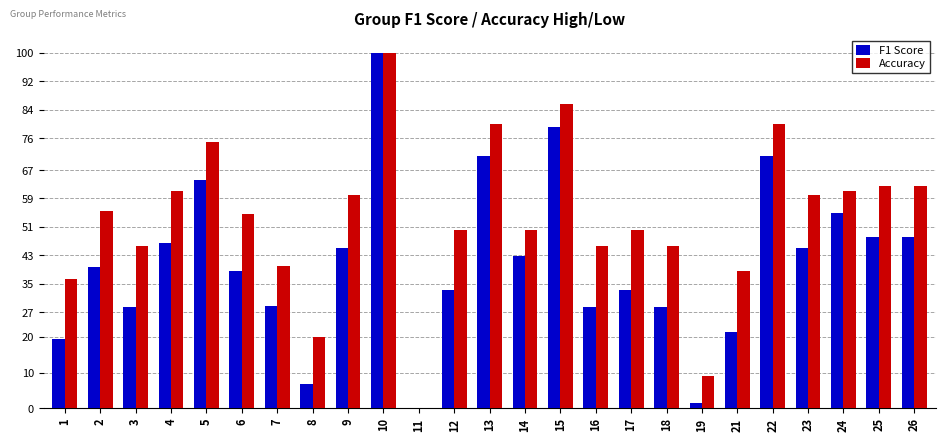

Which series has the largest total across all categories?

Accuracy